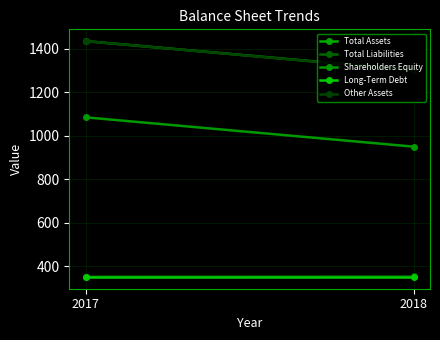

Rank the categories by Shareholders Equity value from highest to lowest.

2017, 2018